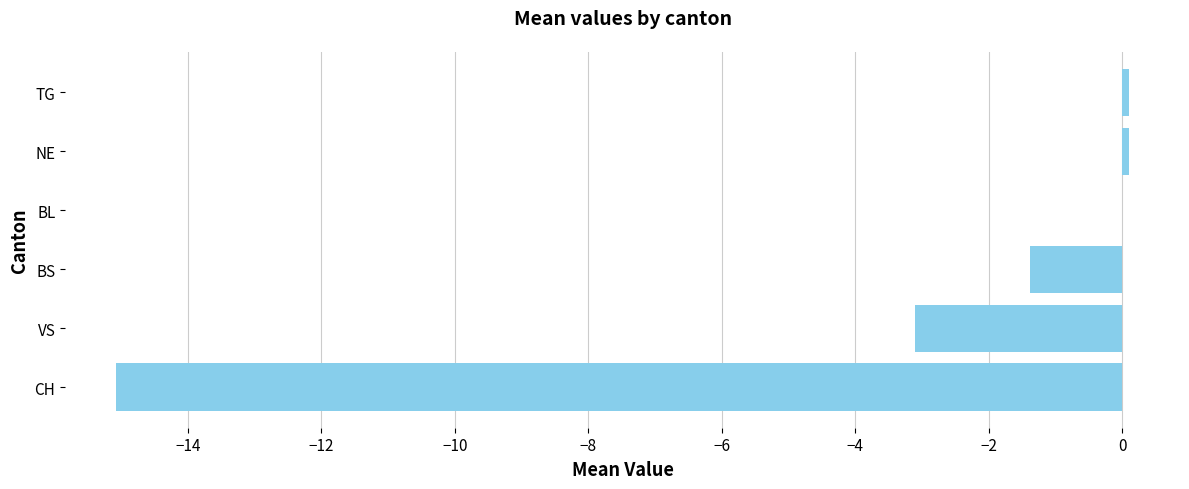

What is the change in value from BS to BL?

+1.4